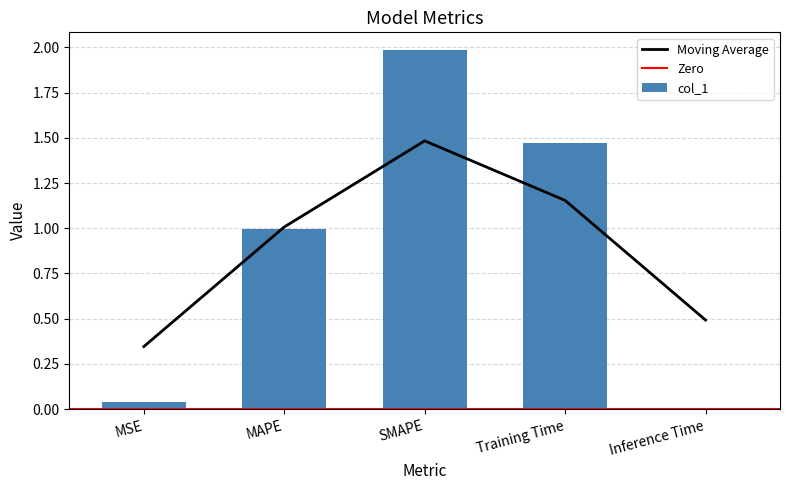

Which label corresponds to the largest value in the chart?

SMAPE